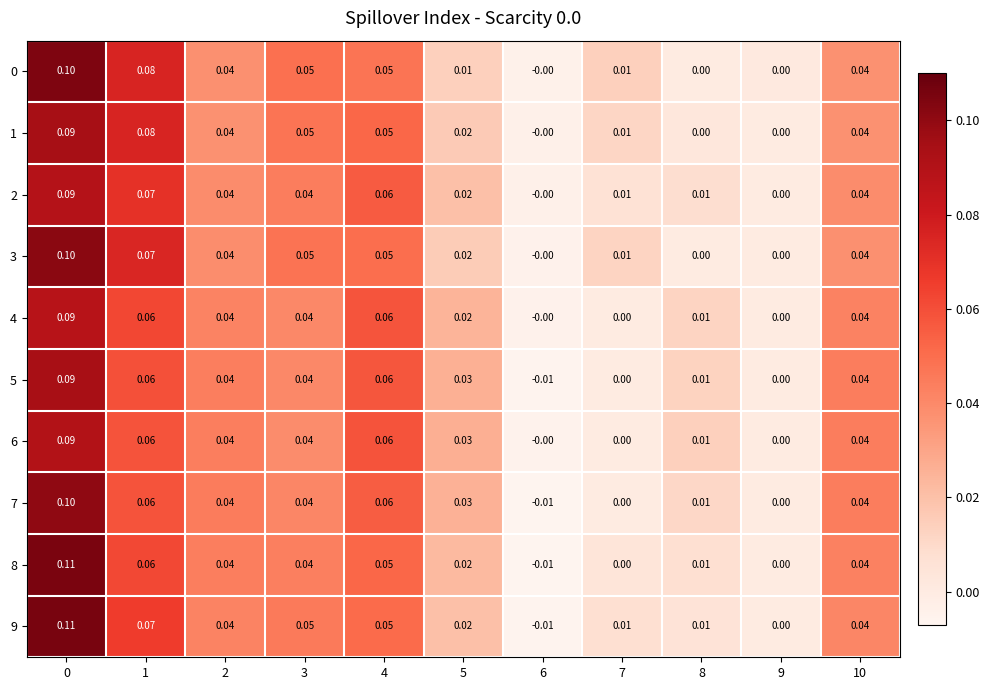

Is the value of 6 at 4 greater than the value of 7 at 3?

Yes